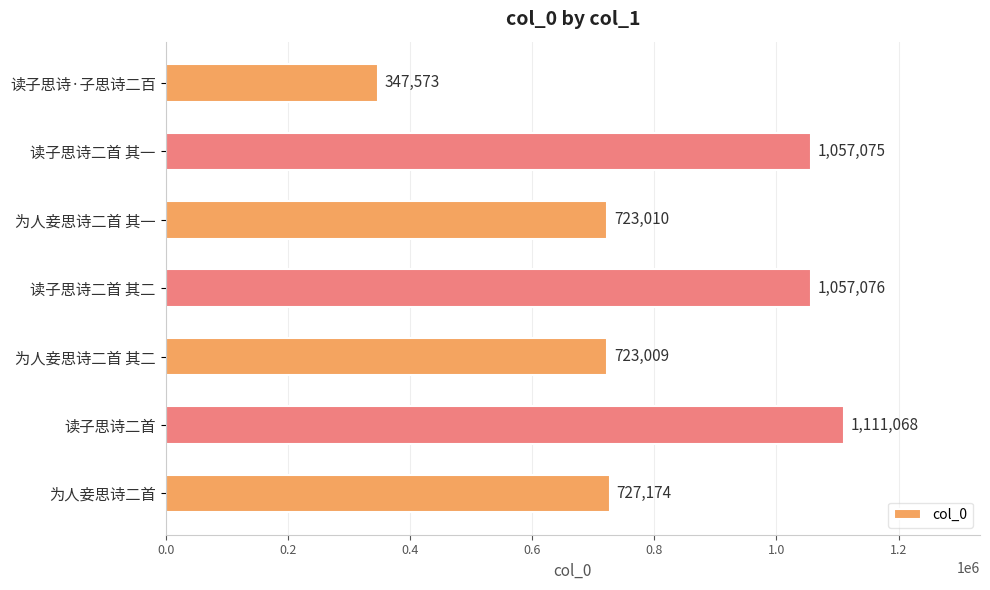

What value does the data have at 读子思诗二首, to the nearest 100?

1111100